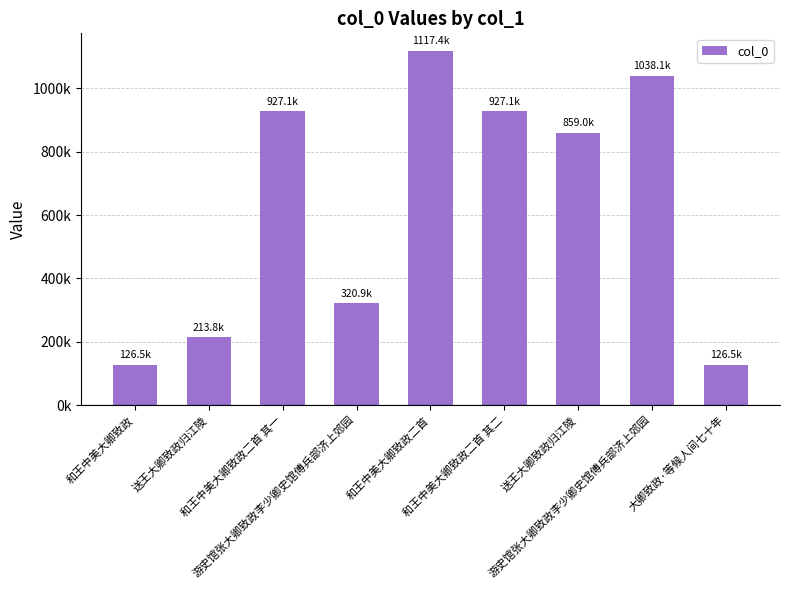

Does the chart contain any negative values?

No